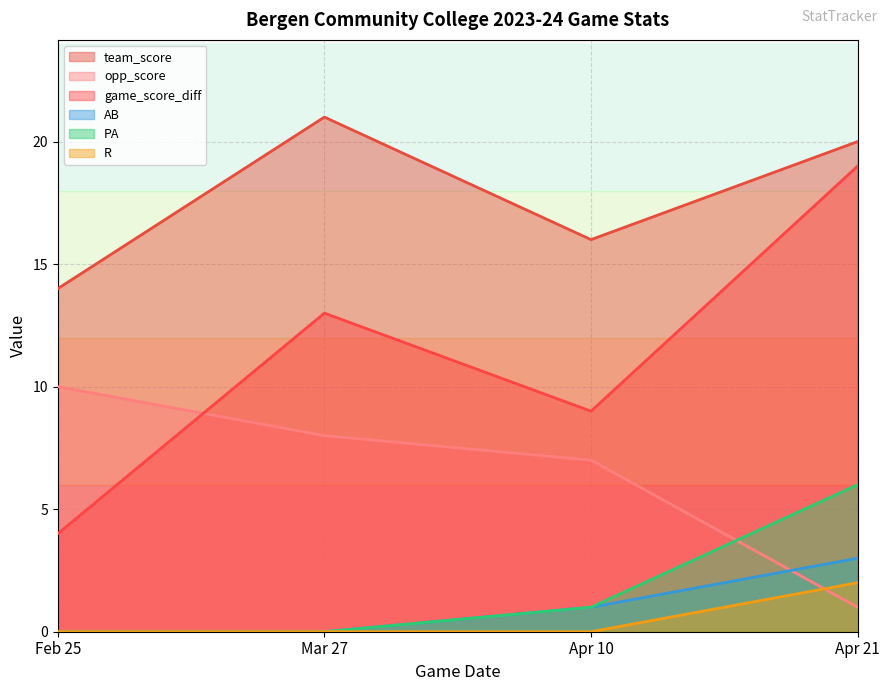

What is the label of the 1st point from the left?

Feb 25